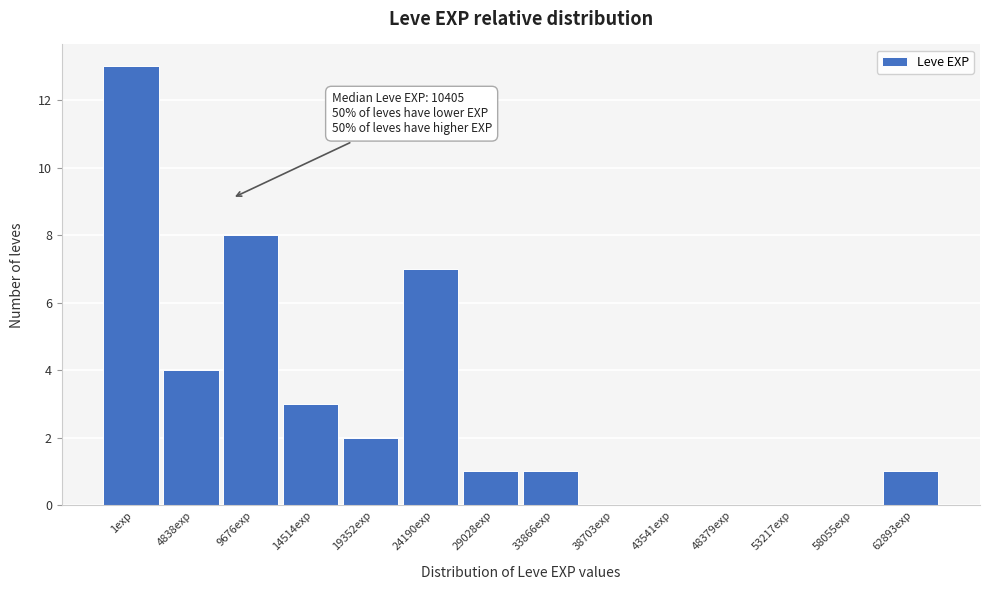

Reading right to left, extract all data points from this chart.

62893exp=1	58055exp=0	53217exp=0	48379exp=0	43541exp=0	38703exp=0	33866exp=1	29028exp=1	24190exp=7	19352exp=2	14514exp=3	9676exp=8	4838exp=4	1exp=13